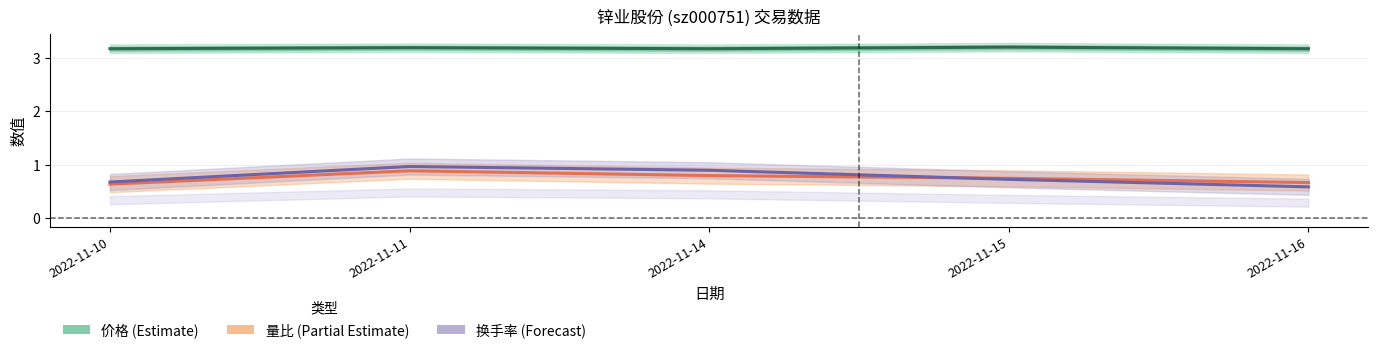

Reading right to left, what are all the values shown in this chart?

价格: 2022-11-16=3.2	2022-11-15=3.2	2022-11-14=3.2	2022-11-11=3.2	2022-11-10=3.2
量比: 2022-11-16=0.7	2022-11-15=0.8	2022-11-14=0.8	2022-11-11=0.9	2022-11-10=0.6
换手率: 2022-11-16=0.6	2022-11-15=0.7	2022-11-14=0.9	2022-11-11=1.0	2022-11-10=0.7